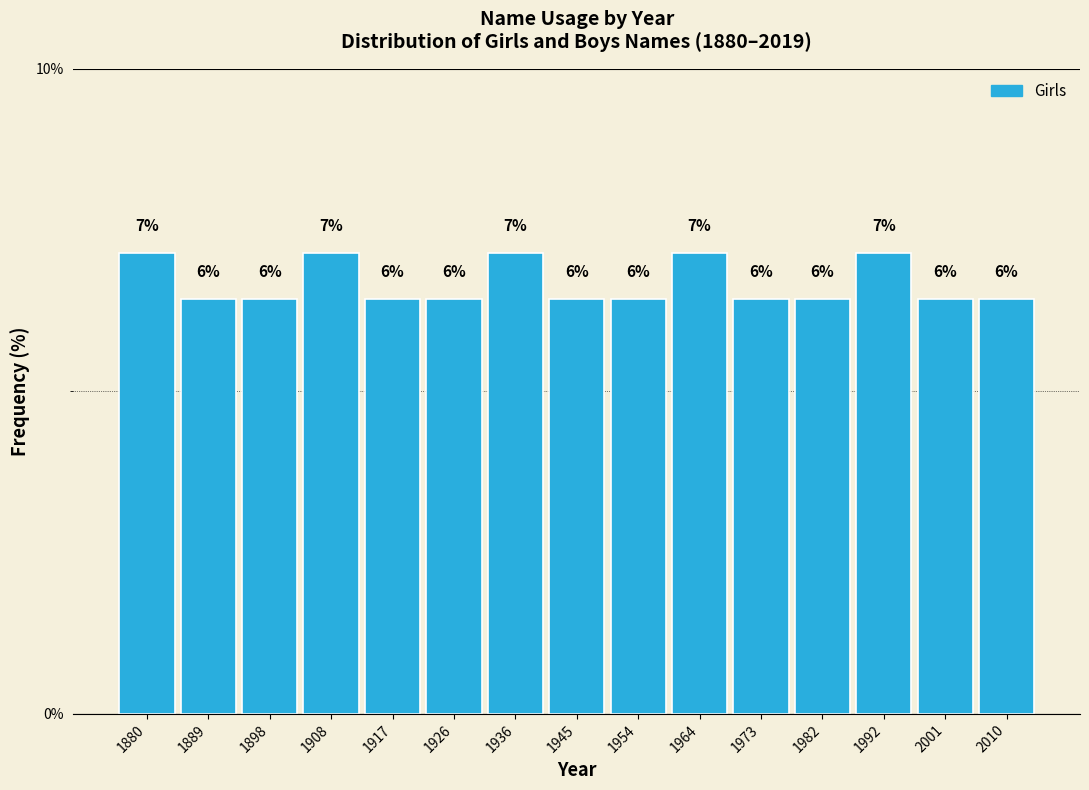

How many bars are there in total?

15